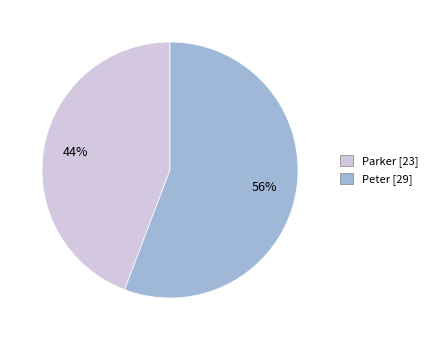

True or false: Parker accounts for 44% of the total.

True